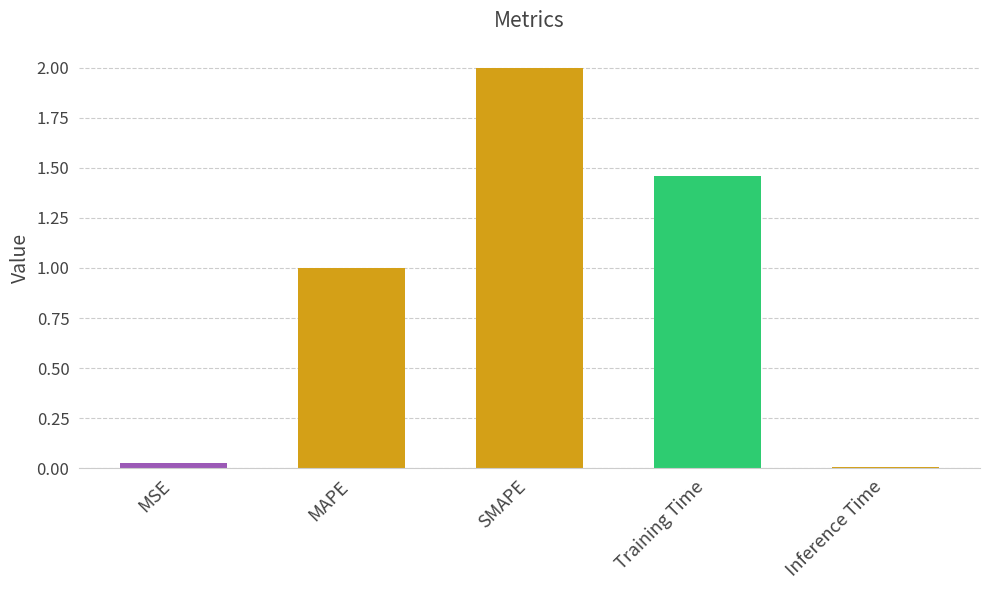

At which label is the value closest to 1?

MAPE